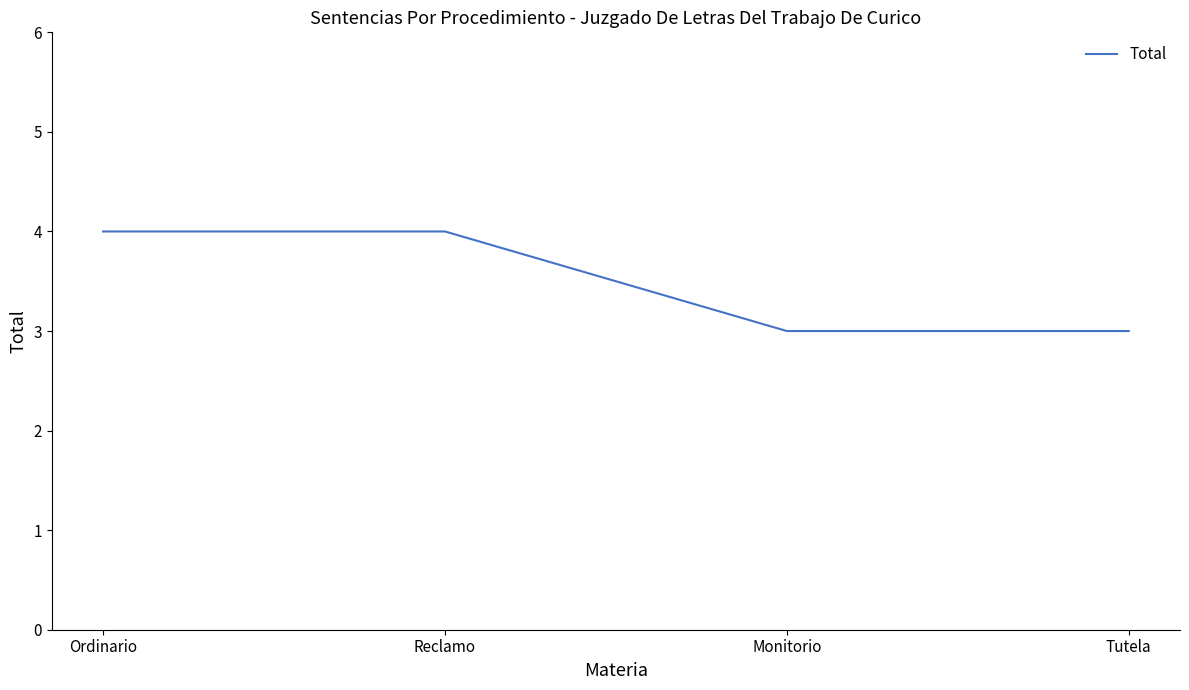

True or false: the data shows 4 at Reclamo.

True